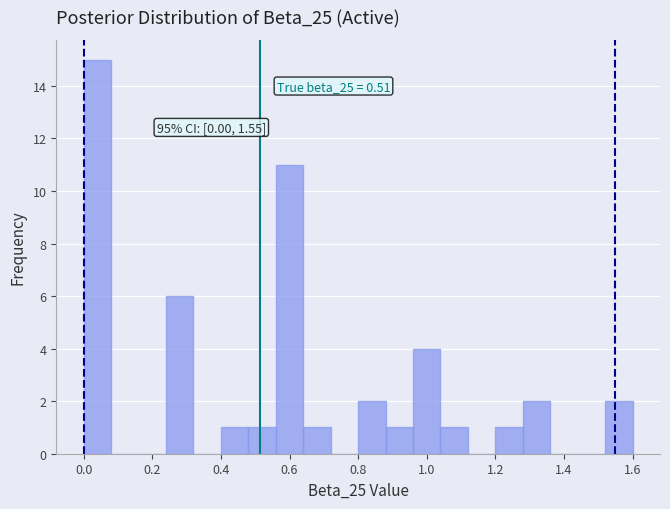

Over which range of the x-axis is the bar tallest?

0.00 to 0.08